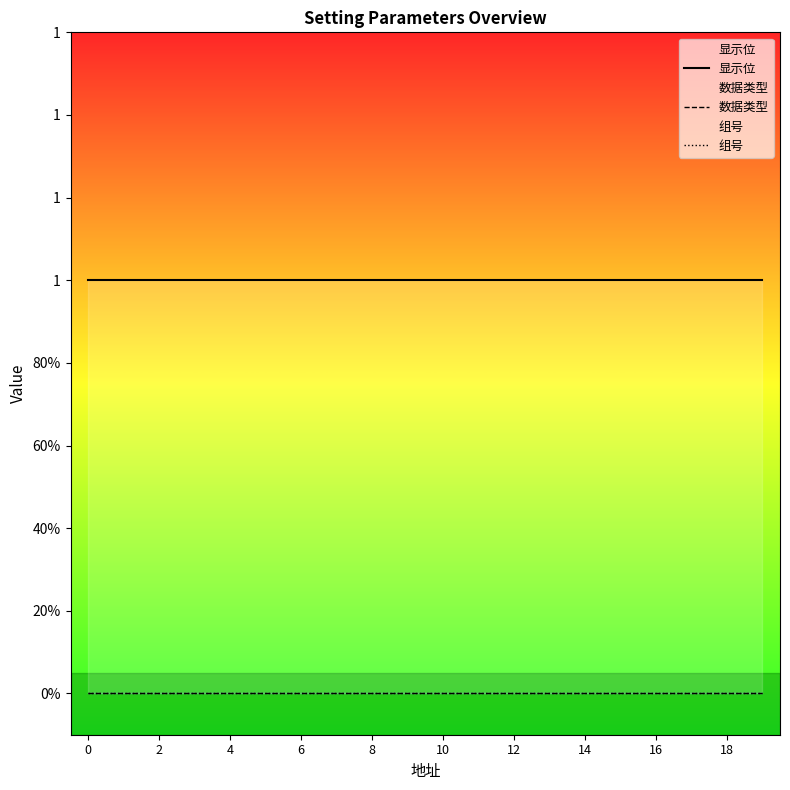

Which series has the widest spread of values?

显示位